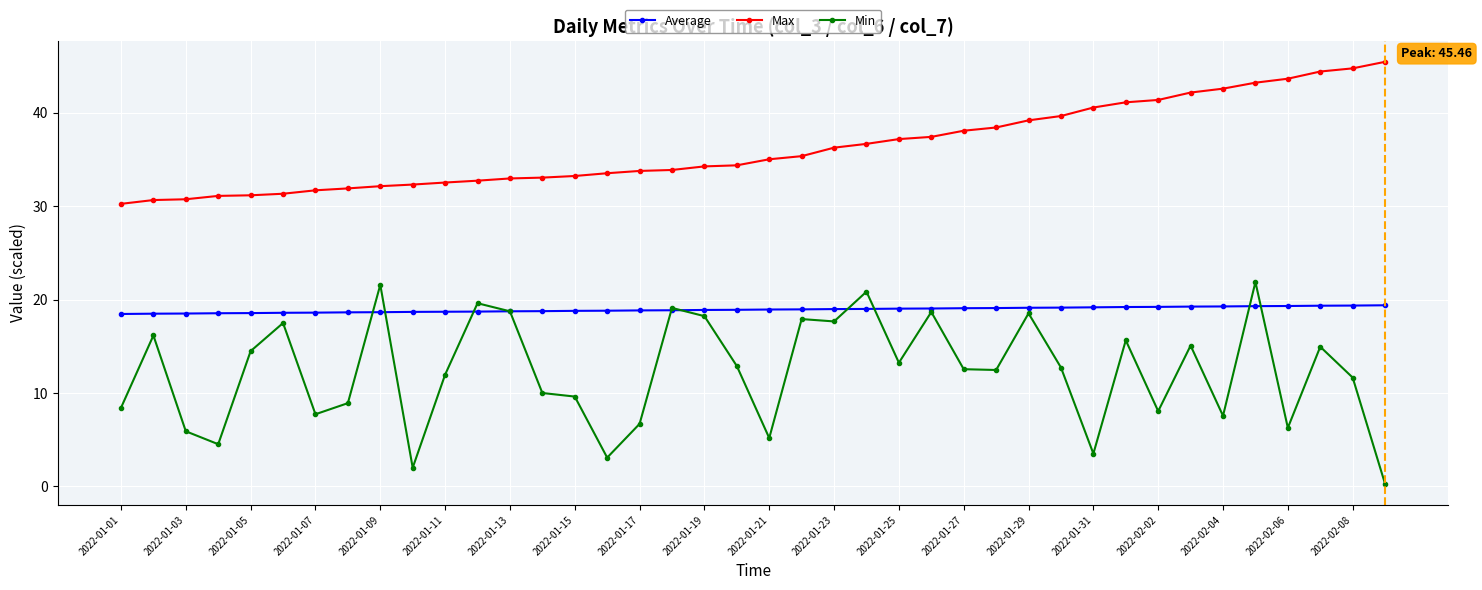

In Min, how many points are higher than both neighbors (excluding endpoints)?

13